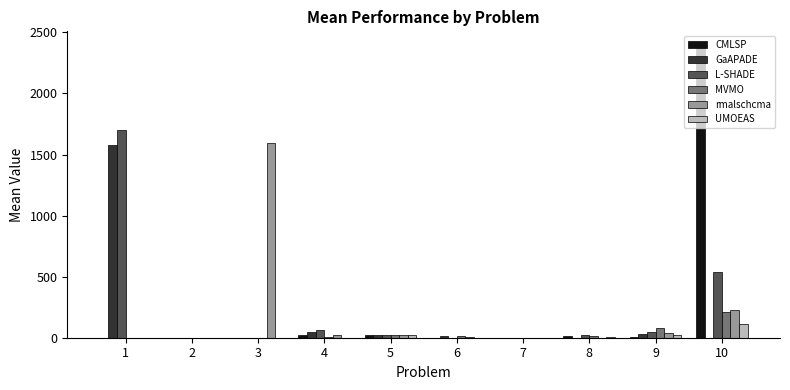

The value of rmalschcma at 3 is 339.6. True or false?

False